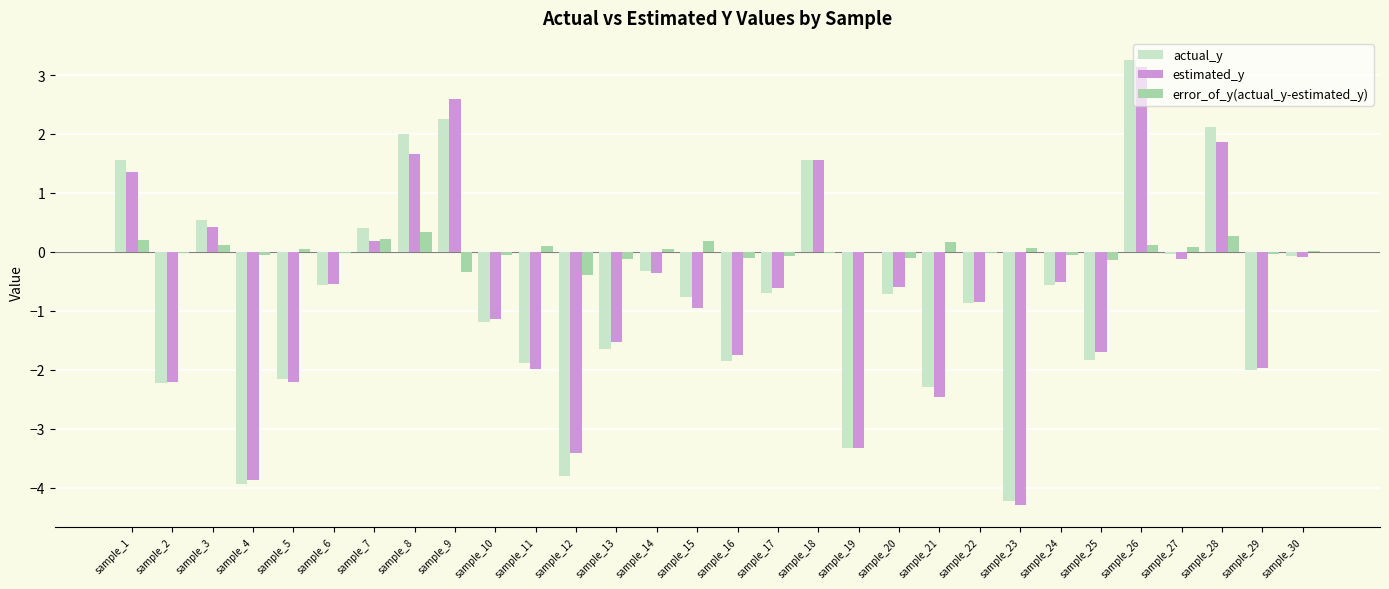

What are all the series names shown in the legend?

actual_y, estimated_y, error_of_y(actual_y-estimated_y)